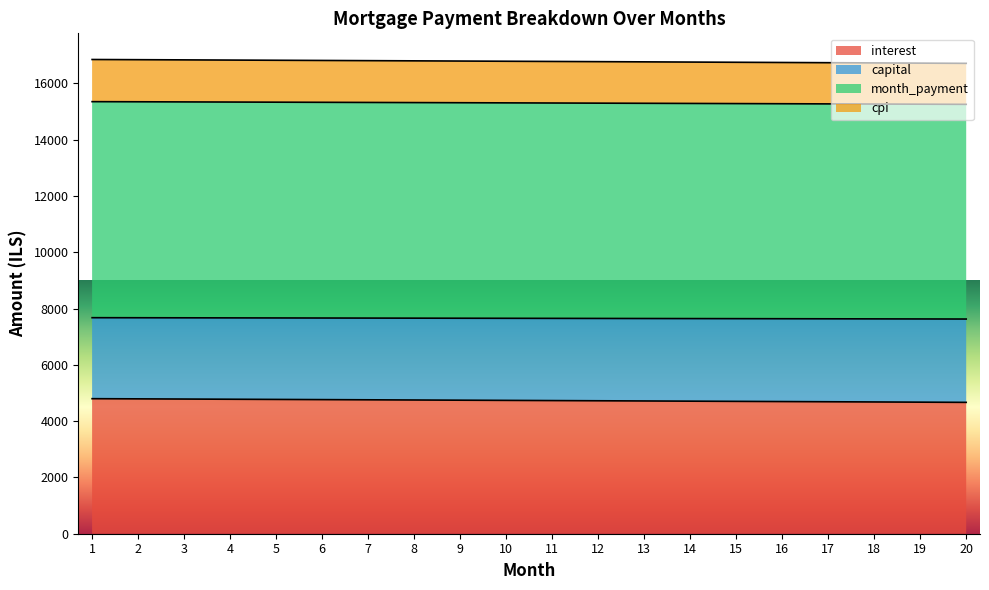

The value of interest at 7 is 4758.7. True or false?

True